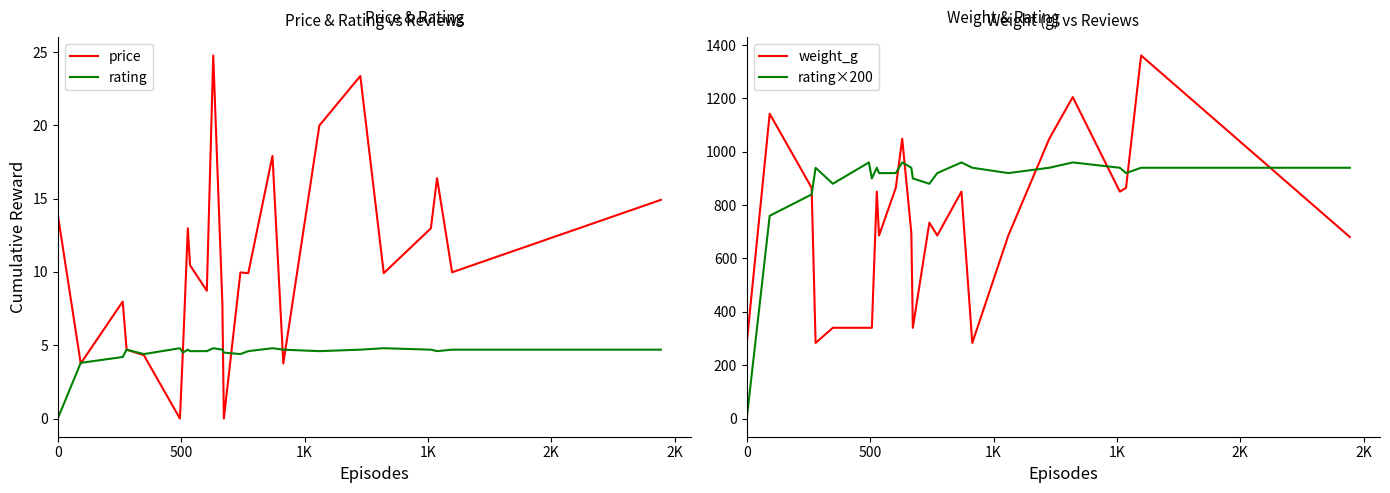

What is the highest value of the rating series?

4.8